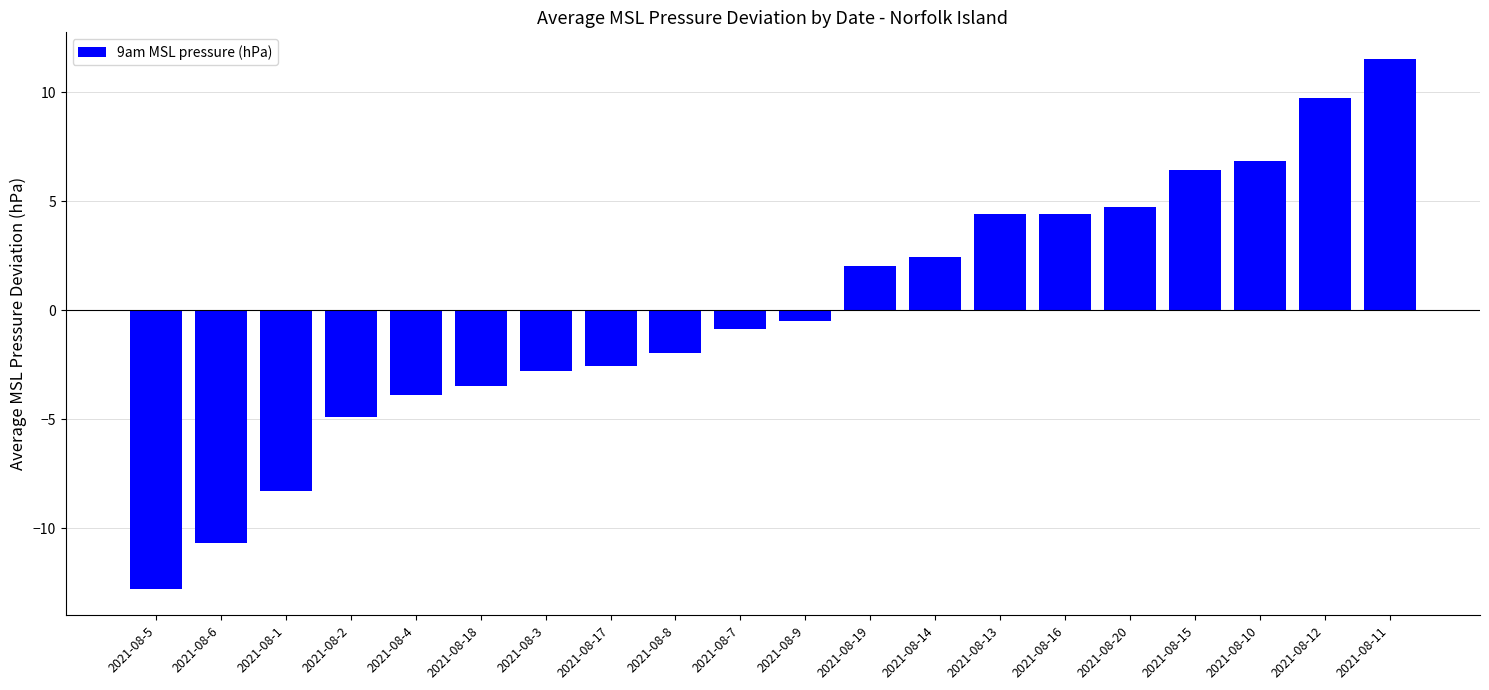

The value at 2021-08-19 is 2.0. True or false?

True